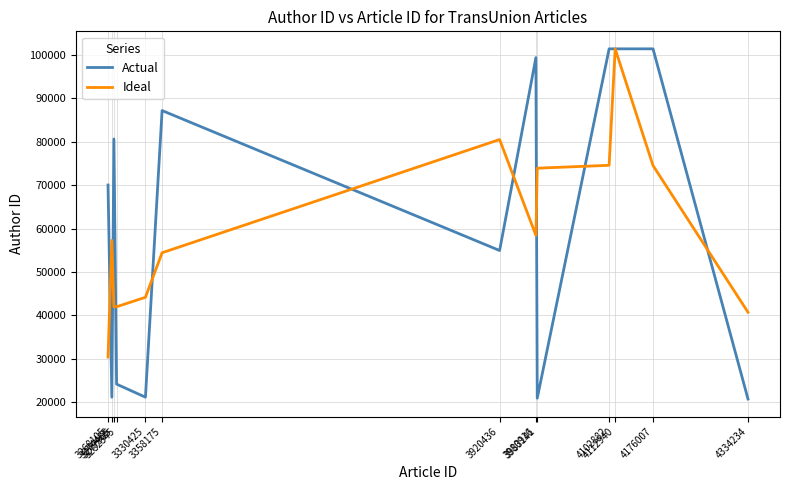

At which category does Ideal reach its first local peak?

3274485